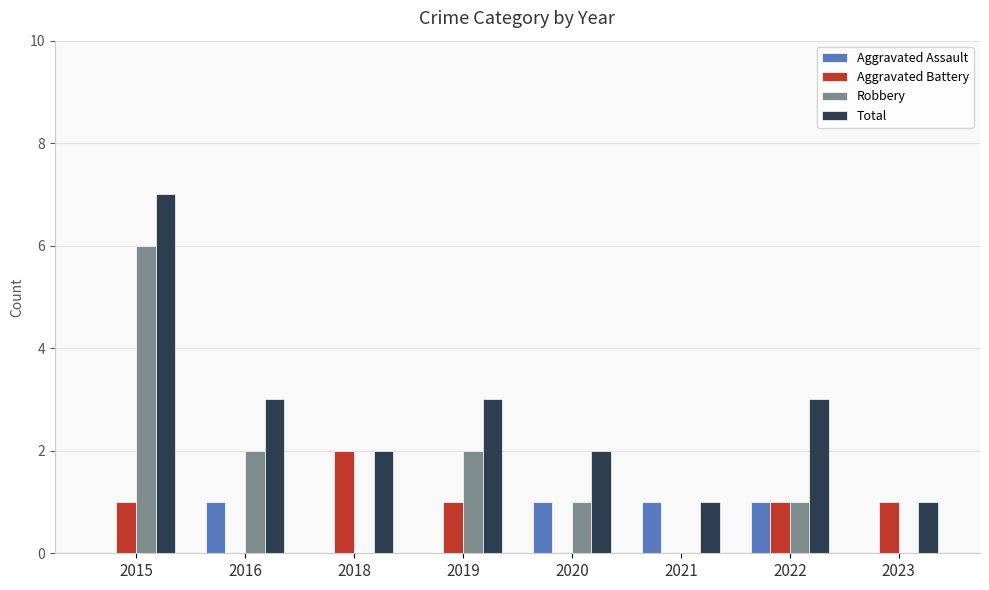

What is the sum of all Aggravated Battery values?

6